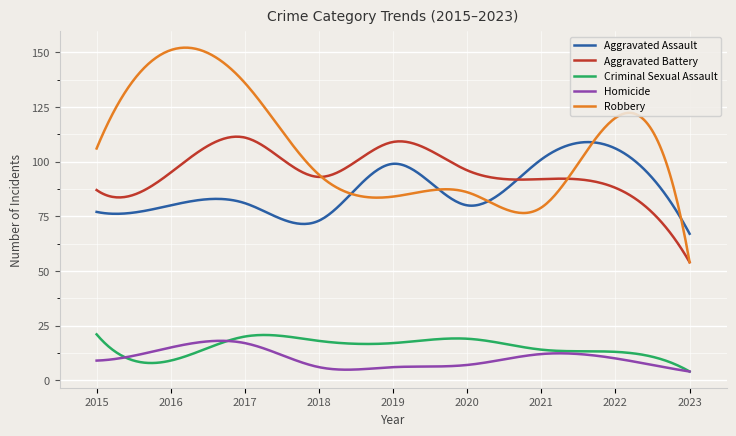

True or false: Criminal Sexual Assault and Robbery cross at least once.

False